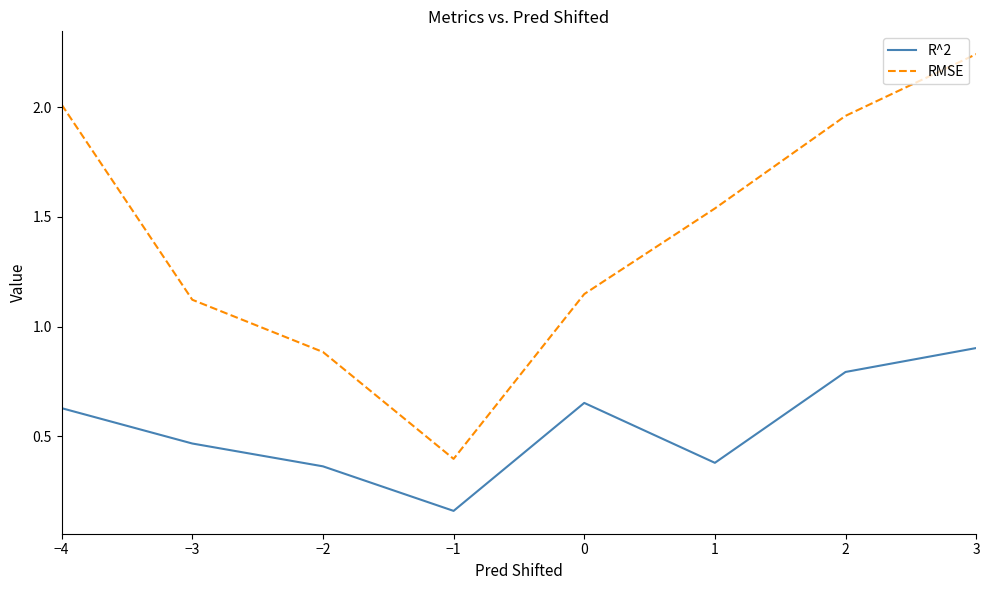

Rank the categories by RMSE value from lowest to highest.

−1, −2, −3, 0, 1, 2, −4, 3